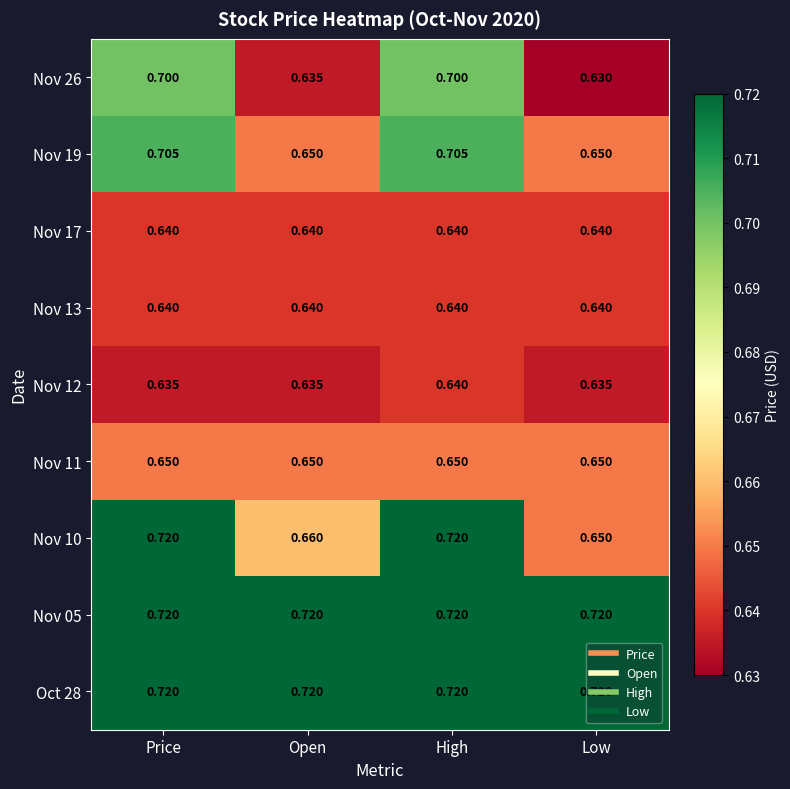

Is the value of Nov 26 at Open greater than the value of Oct 28 at High?

No